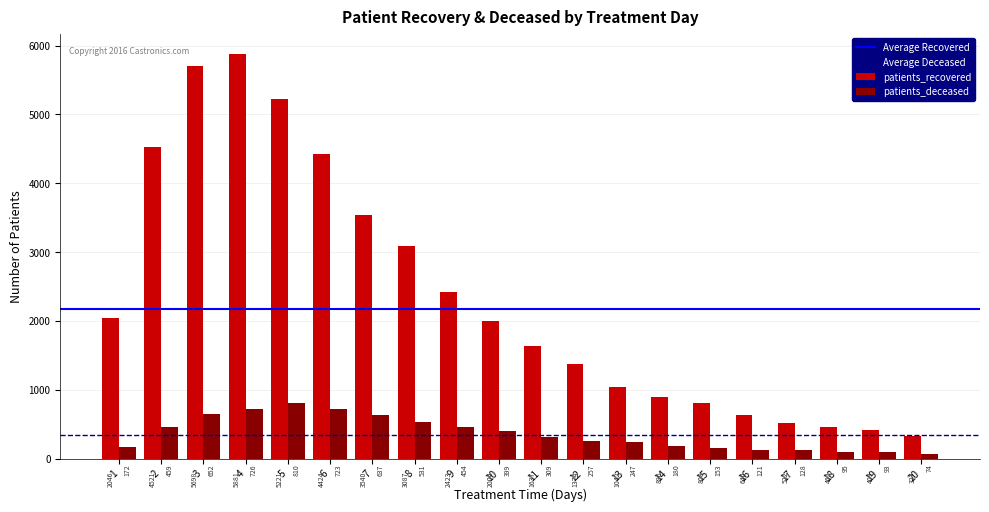

The value of patients_recovered at 13 is 1042. True or false?

True